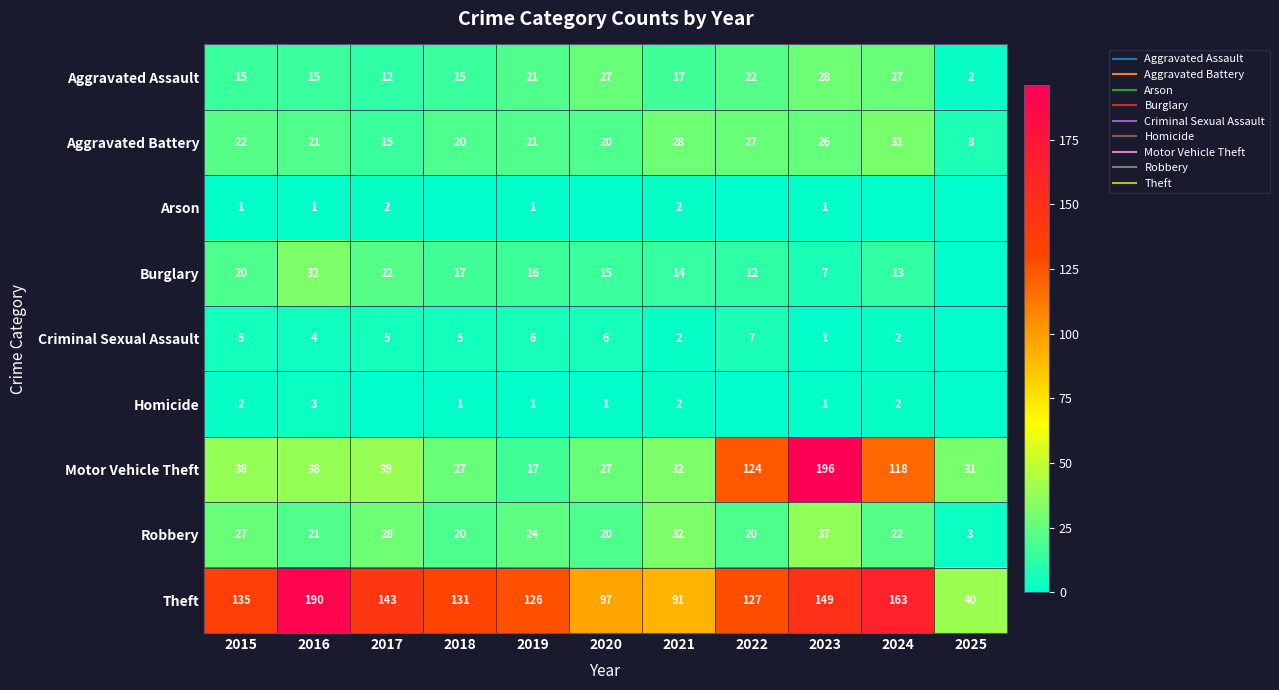

Is the value of Robbery at 2018 greater than the value of Criminal Sexual Assault at 2016?

Yes